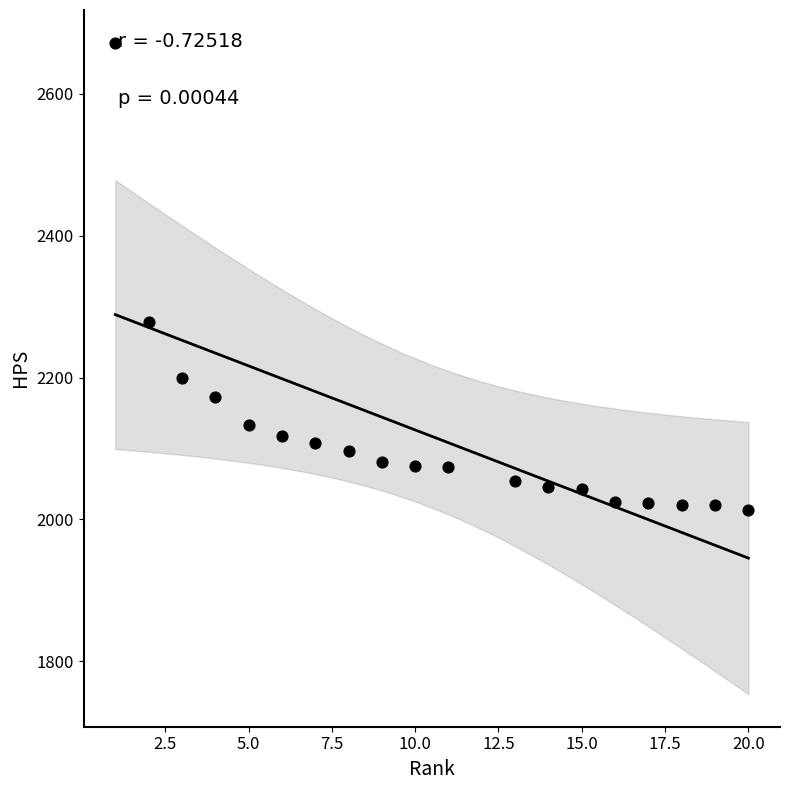

What is the range of X values (max minus min)?

19.0